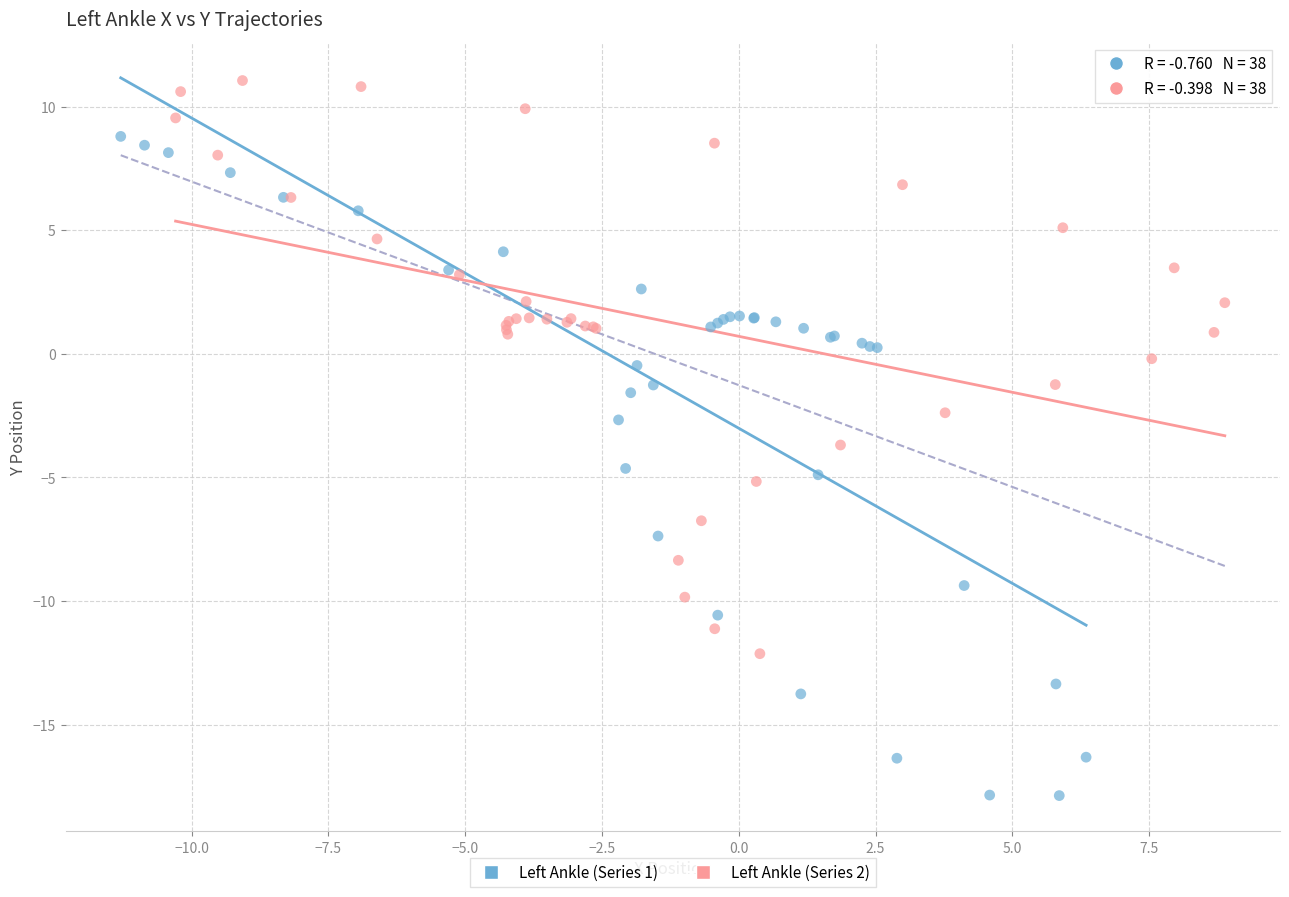

Which series has the largest Y range (max minus min)?

Left Ankle (Series 1)